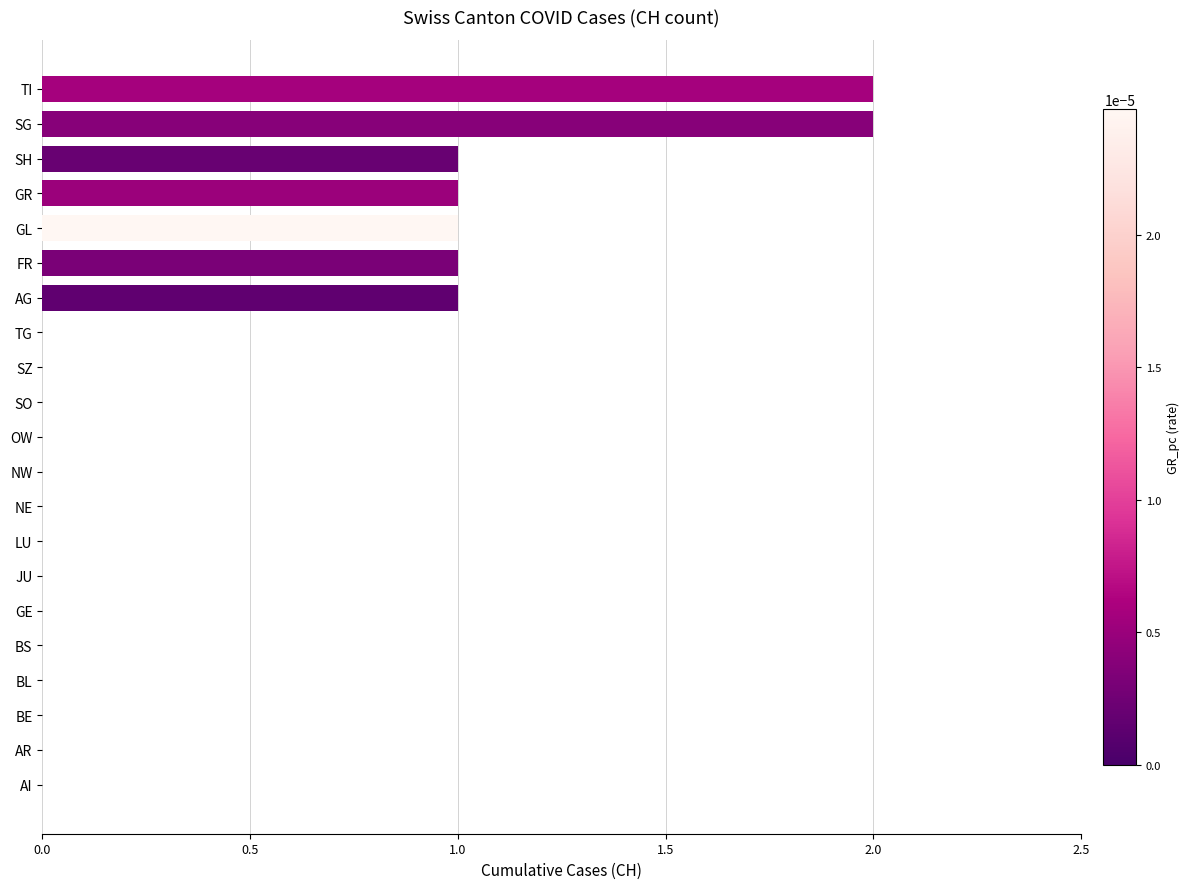

What is the sum of all values?

9